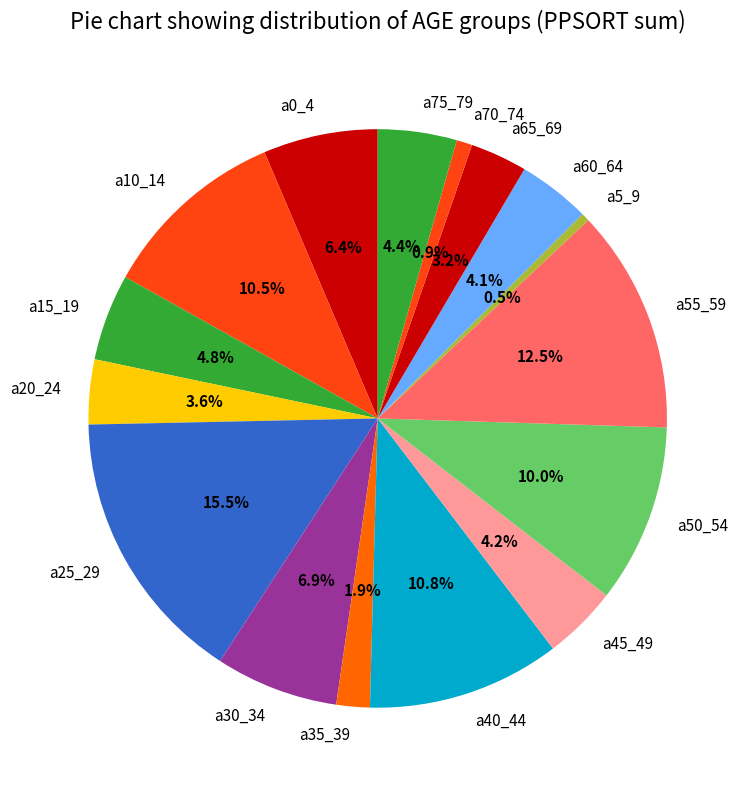

Which category has the biggest portion of the pie?

a25_29